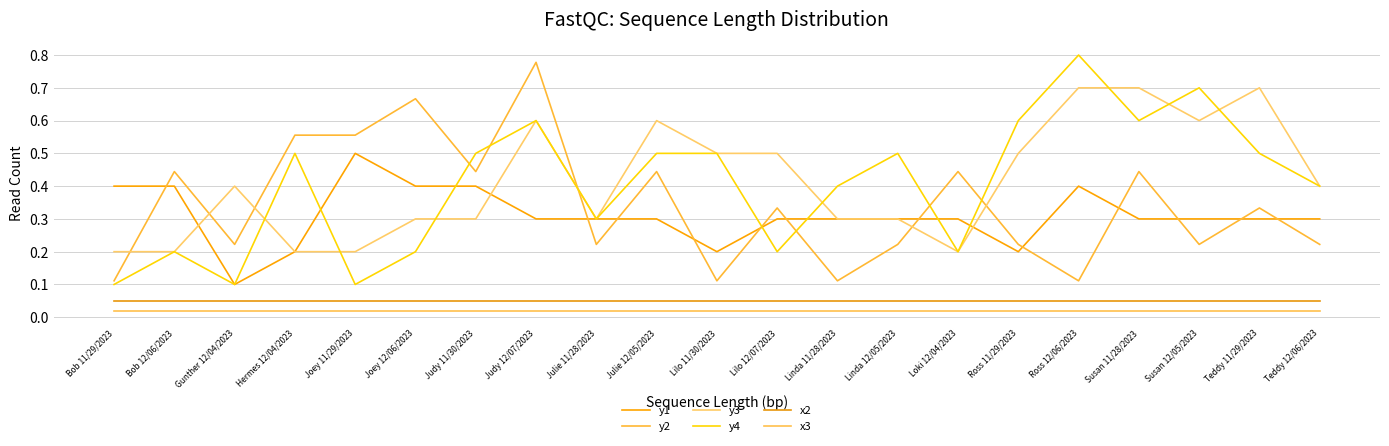

Rank the categories by y4 value from lowest to highest.

Bob 11/29/2023, Gunther 12/04/2023, Joey 11/29/2023, Bob 12/06/2023, Joey 12/06/2023, Lilo 12/07/2023, Loki 12/04/2023, Julie 11/28/2023, Linda 11/28/2023, Teddy 12/06/2023, Hermes 12/04/2023, Judy 11/30/2023, Julie 12/05/2023, Lilo 11/30/2023, Linda 12/05/2023, Teddy 11/29/2023, Judy 12/07/2023, Ross 11/29/2023, Susan 11/28/2023, Susan 12/05/2023, Ross 12/06/2023